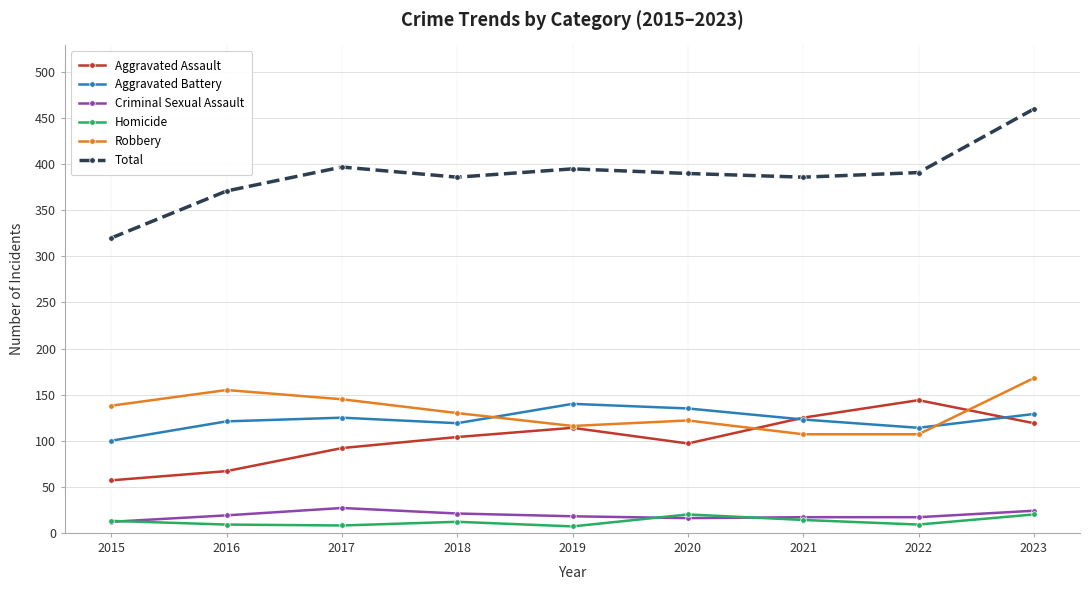

What is the value of the Homicide point at the 2nd from the left?

9